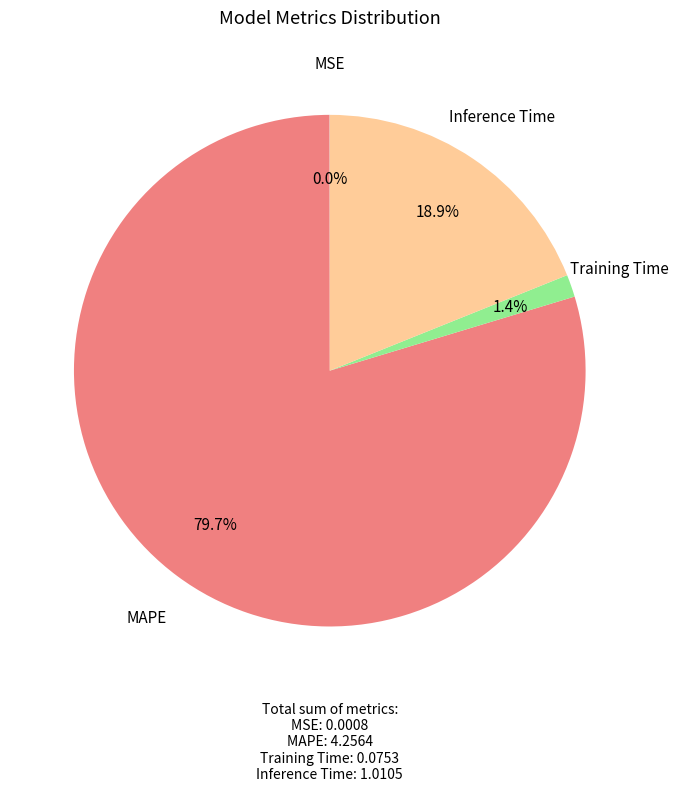

Does any single category account for the majority?

Yes